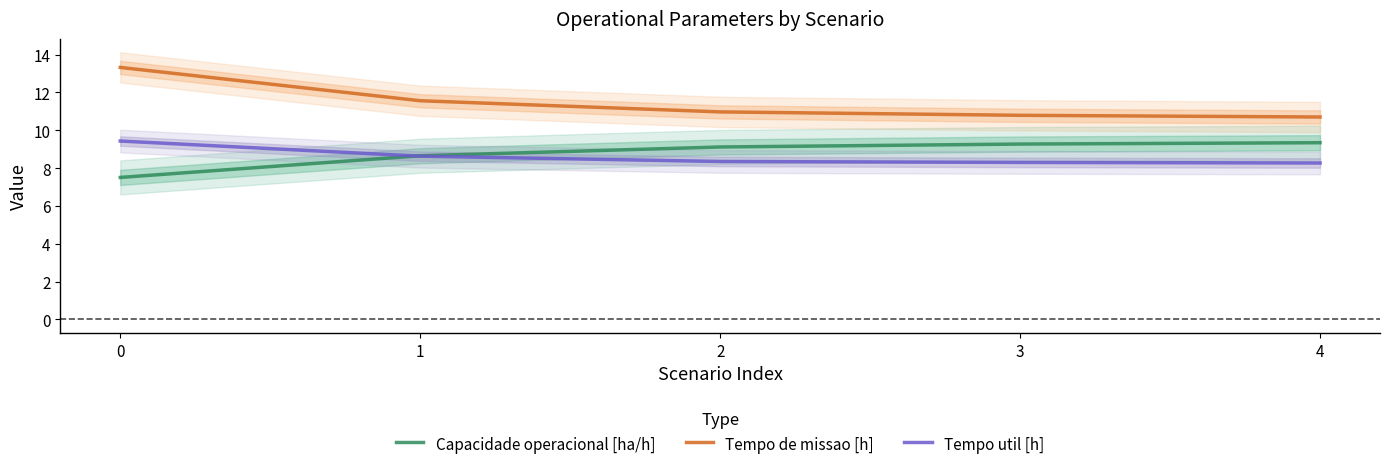

Does the chart have visible grid lines?

No